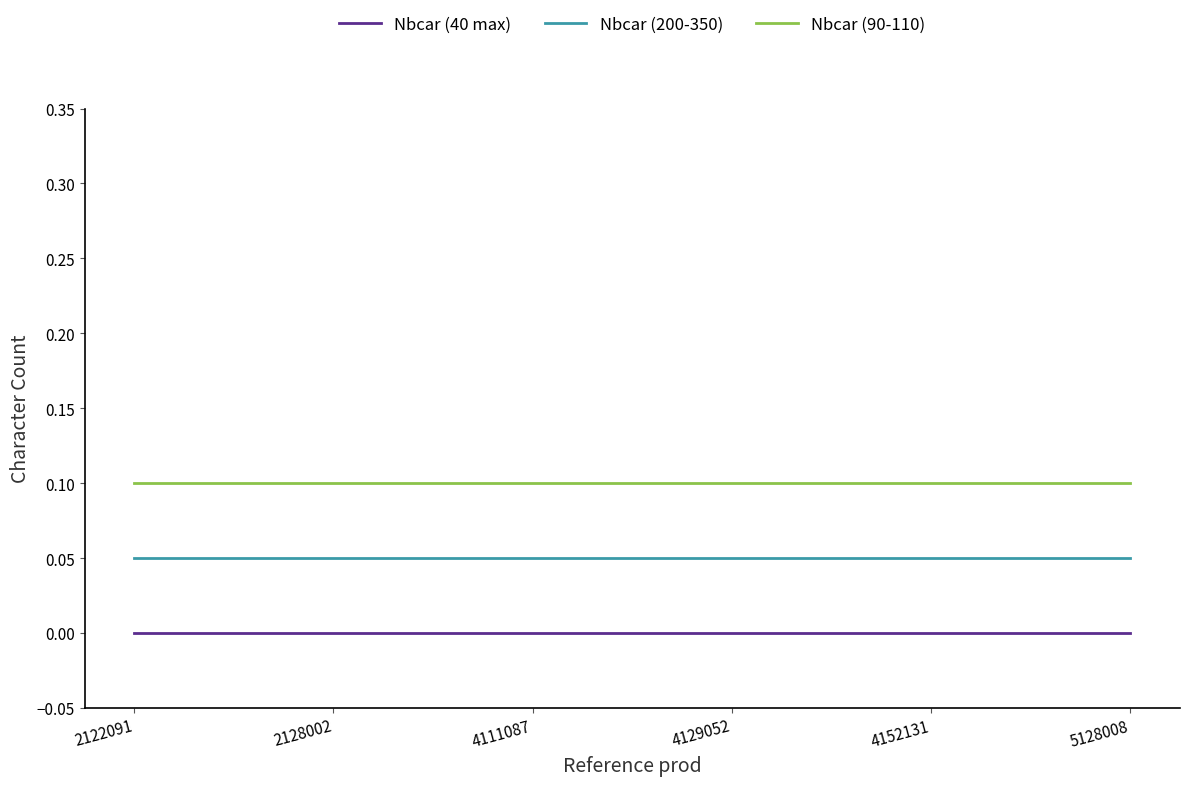

What is the total value across all series at 5128008?

0.2